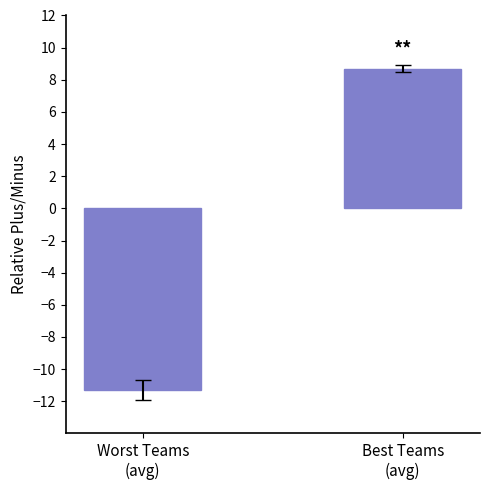

What is the difference between the maximum and minimum values?

20.0